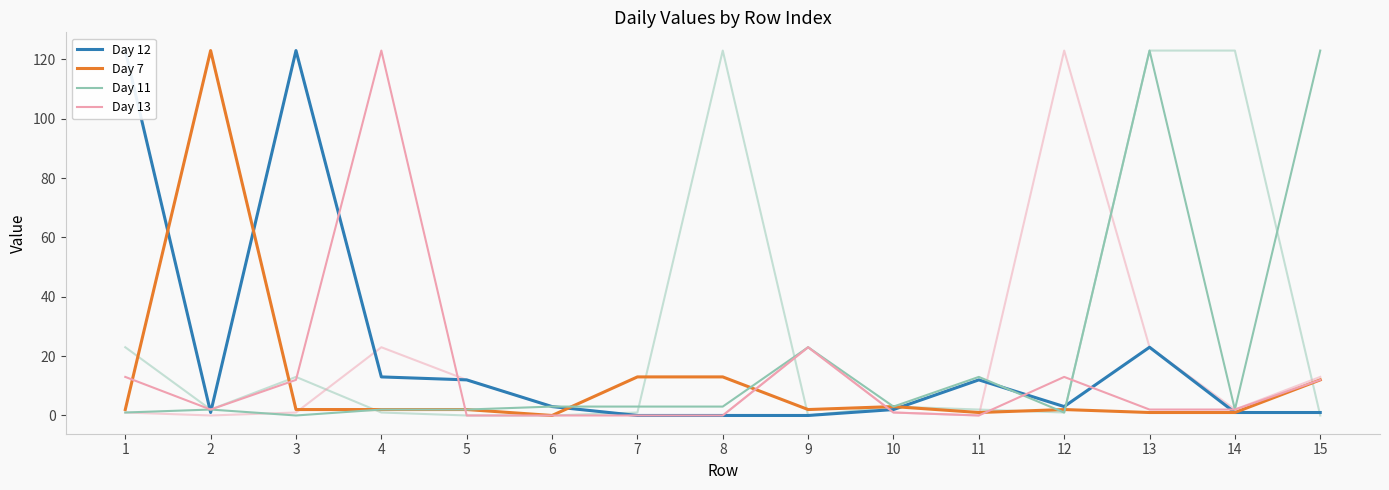

How many values in the Day 7 series exceed 2?

5